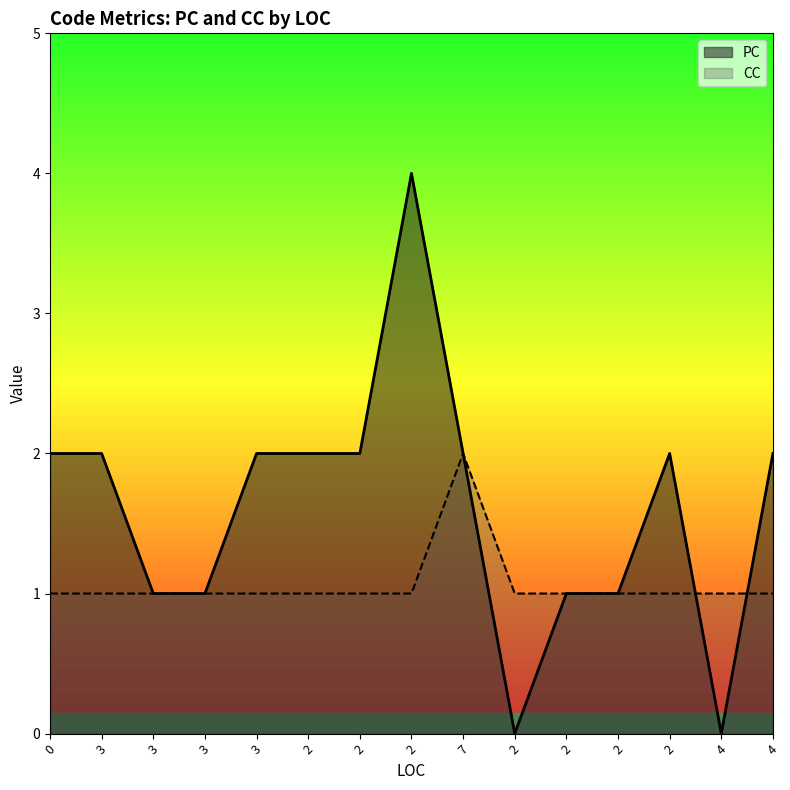

What is the label of the 12th point from the right?

3